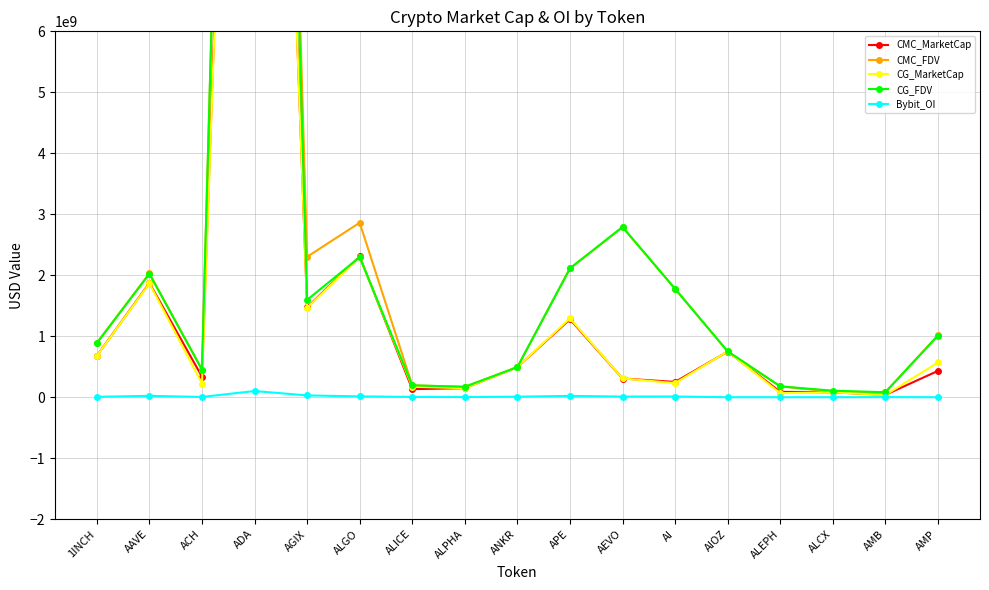

At which label is CG_MarketCap closest to 12319370817?

ALGO